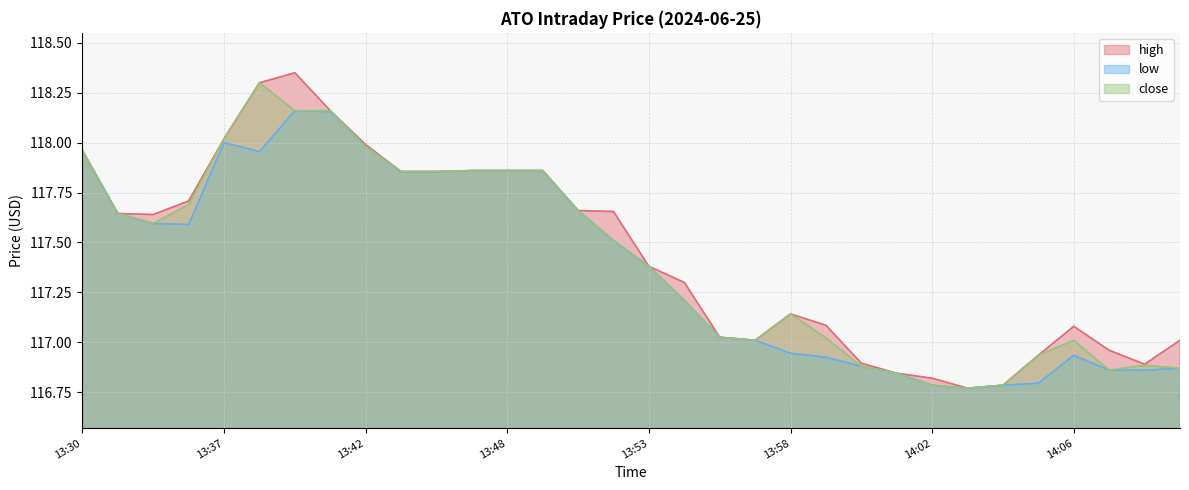

True or false: high and close intersect in this chart.

False